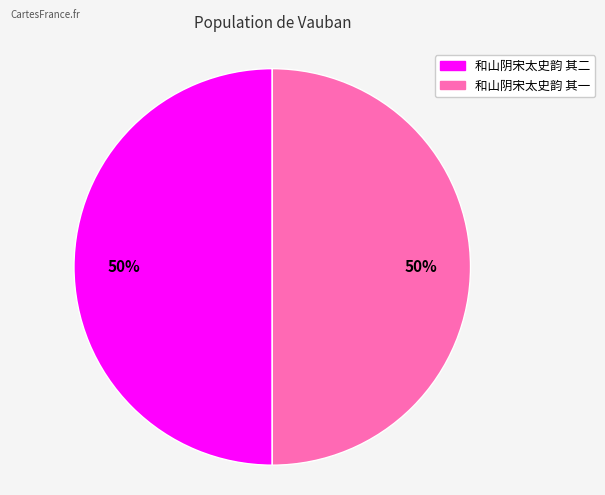

How many slices are in this pie chart?

2